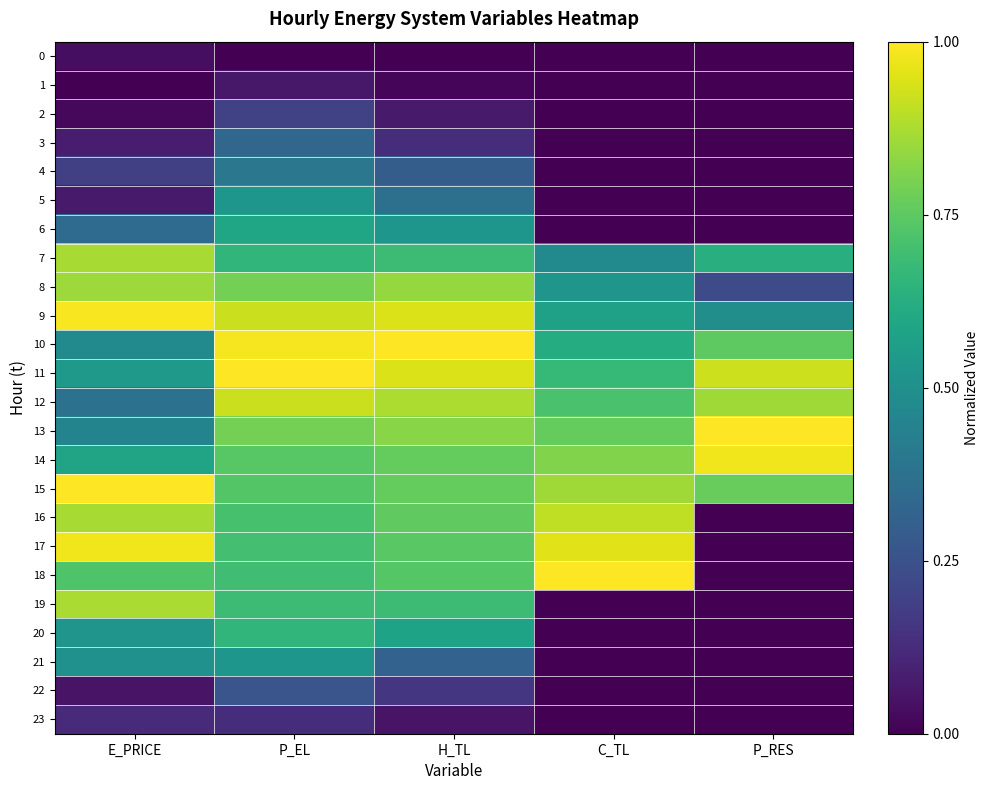

What is the difference between the highest and lowest values at P_EL?

1.0